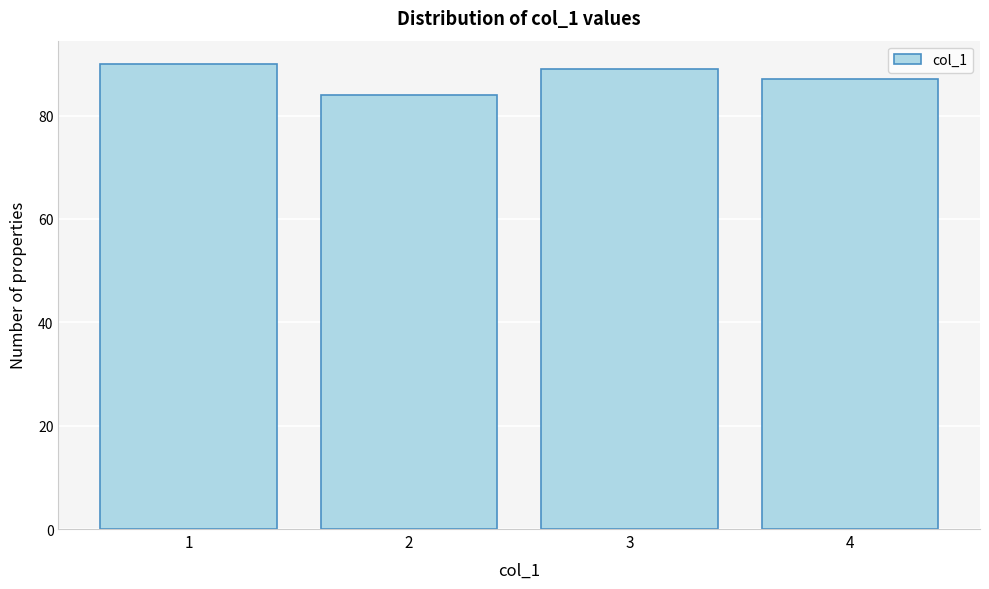

Reading left to right, what are all the values shown in this chart?

90	84	89	87